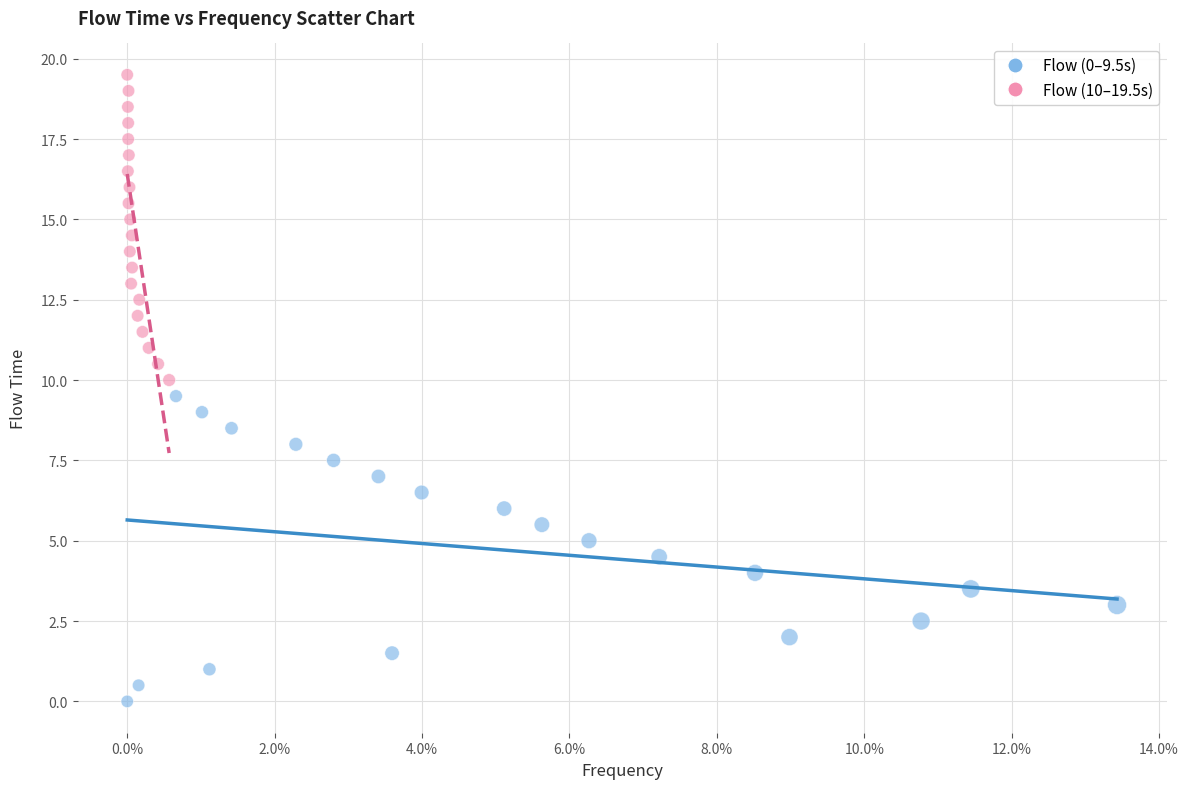

Which series contains the lowest Y value?

Flow (0–9.5s)